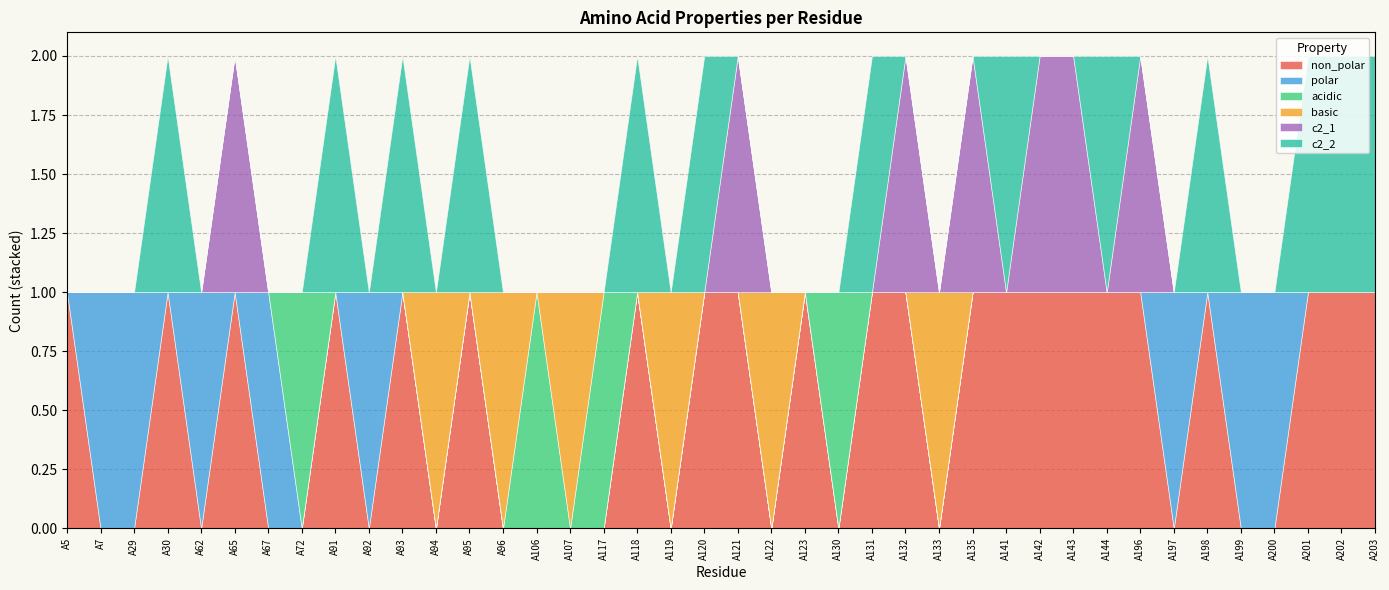

Between A94 and A196, which series saw the biggest shift?

non_polar